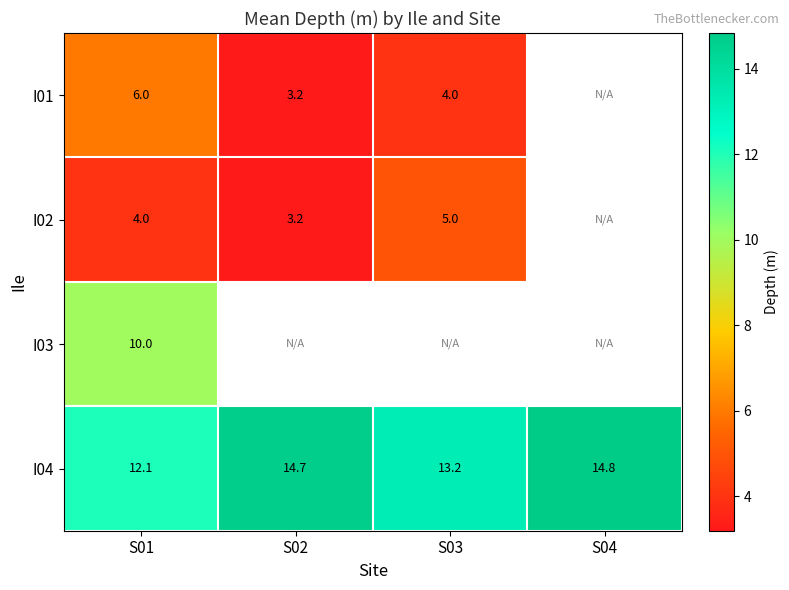

At which label is I04 closest to 13?

S03